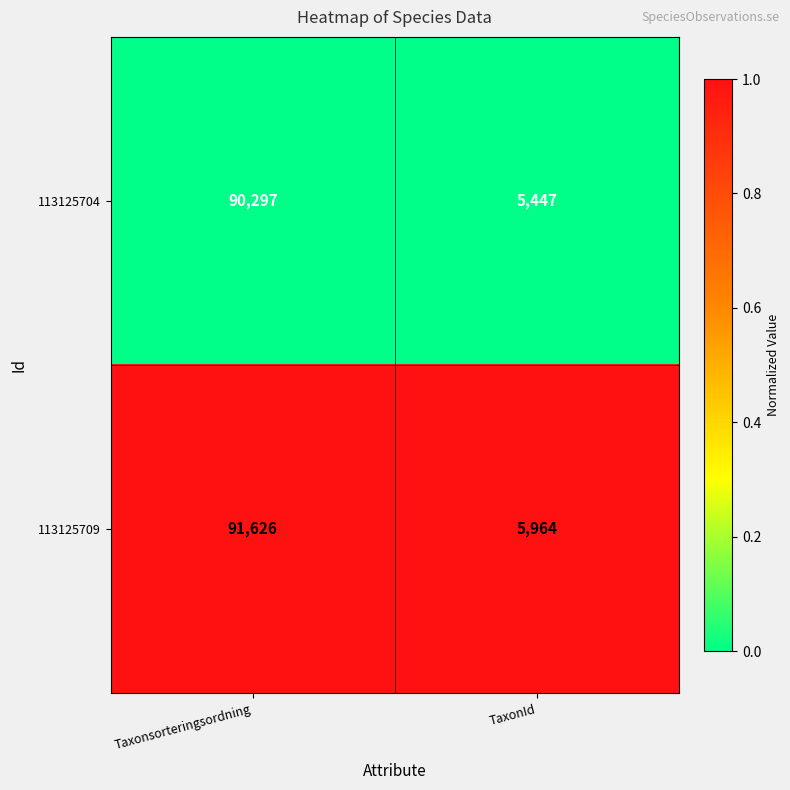

Rank the series by their average value, from highest to lowest.

113125709, 113125704